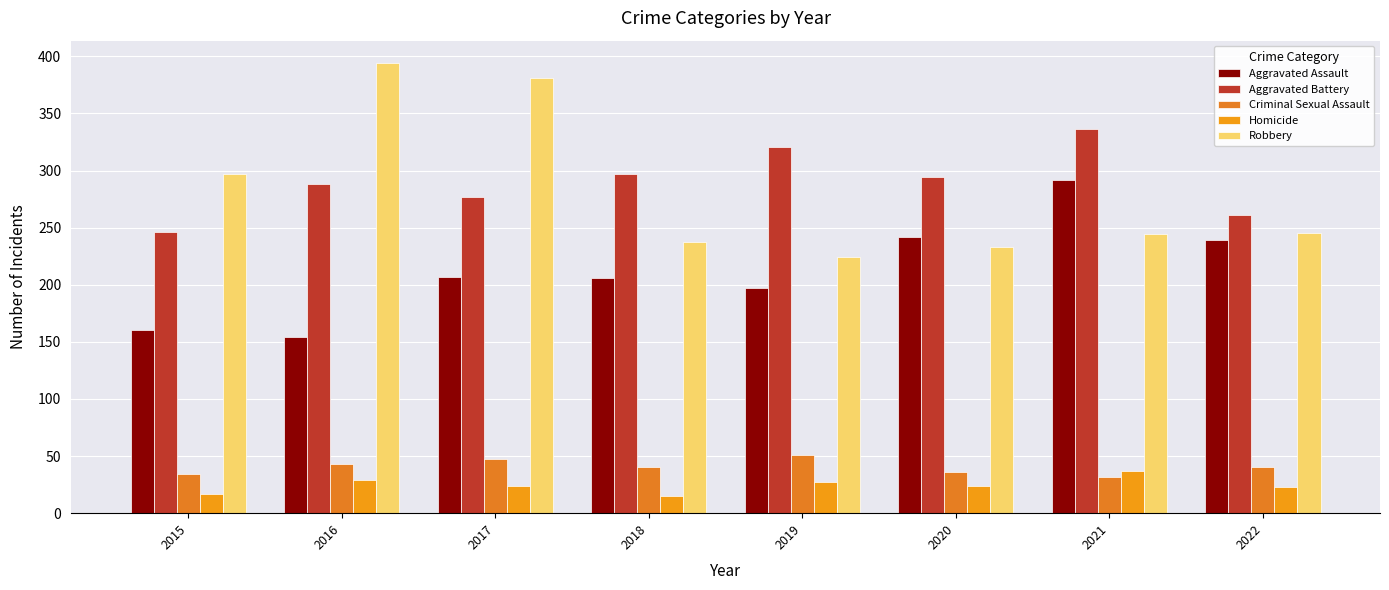

Which series has the widest spread of values?

Robbery